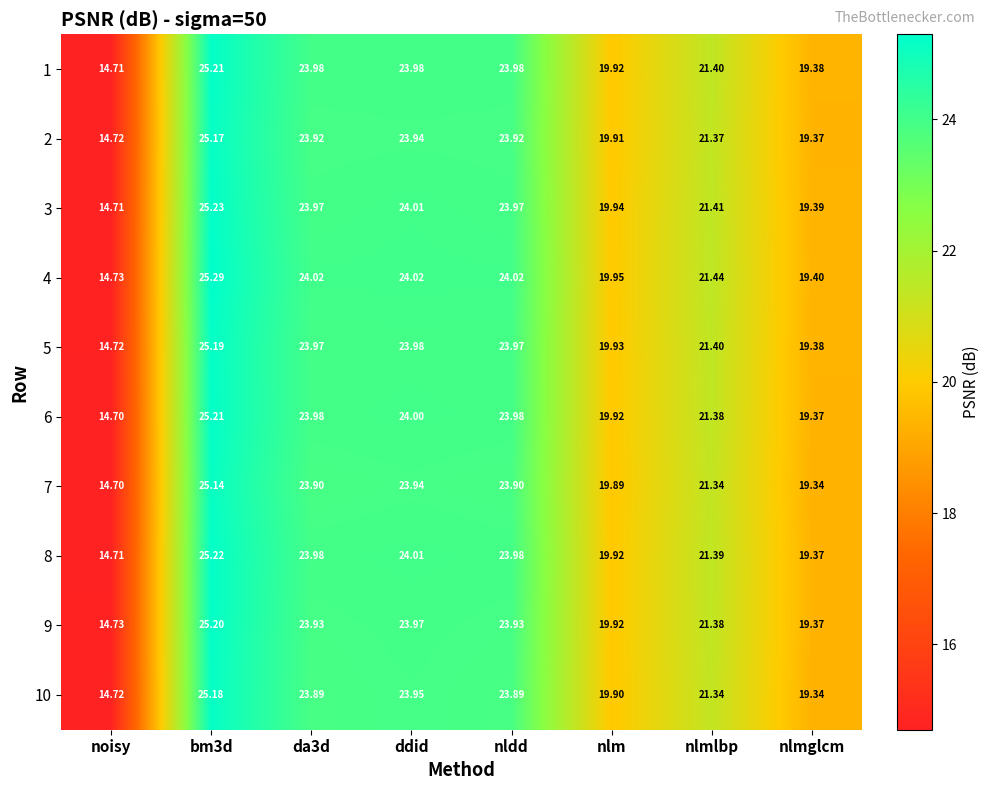

What is the total value across all series at ddid?

239.8